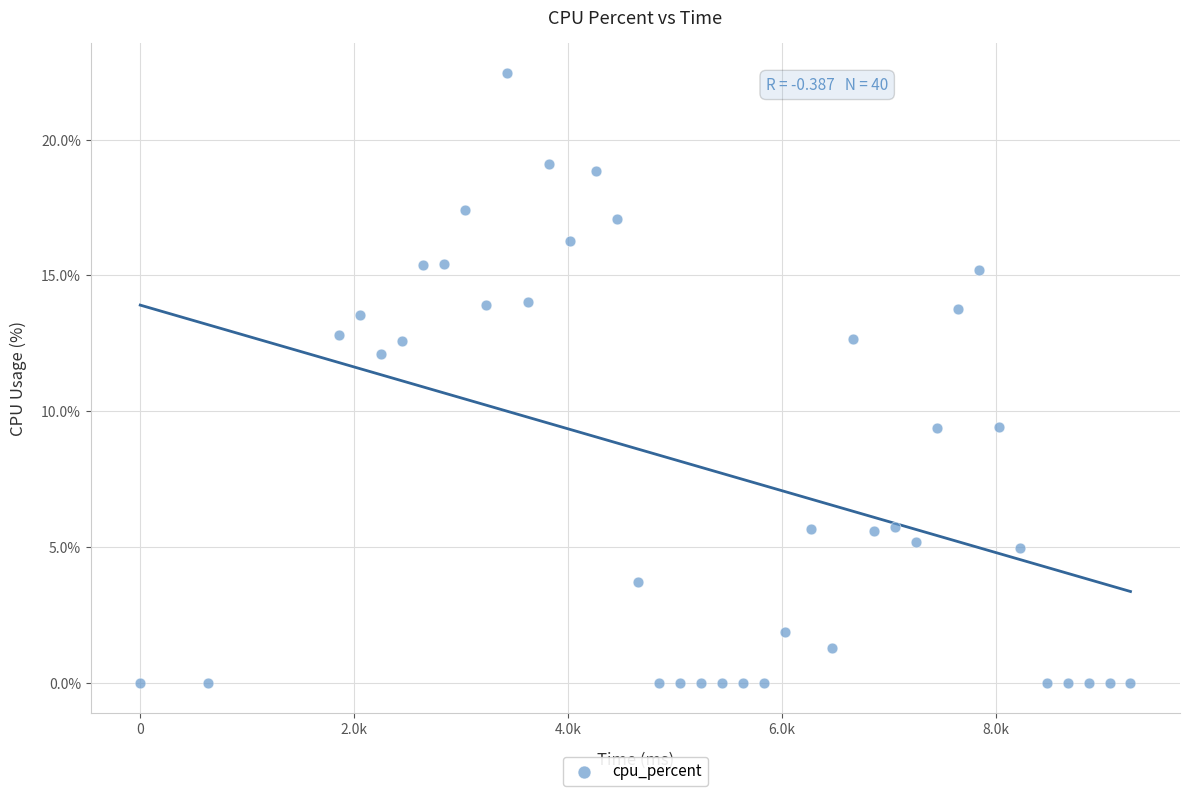

What Y value in the scatter plot is closest to 11?

12.1